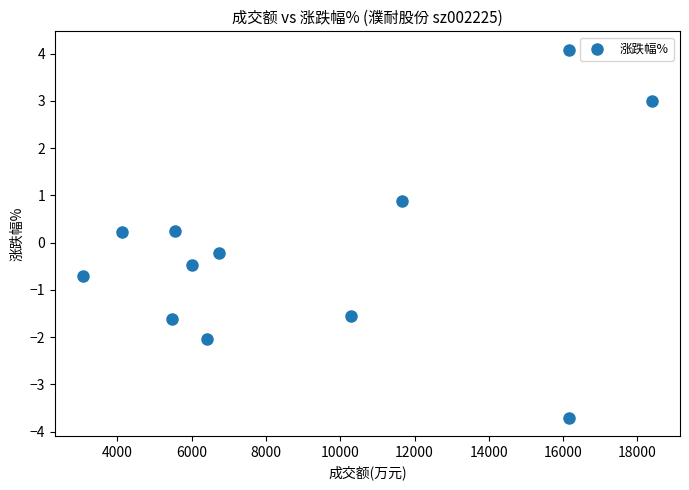

What is the range of X values (max minus min)?

15301.0